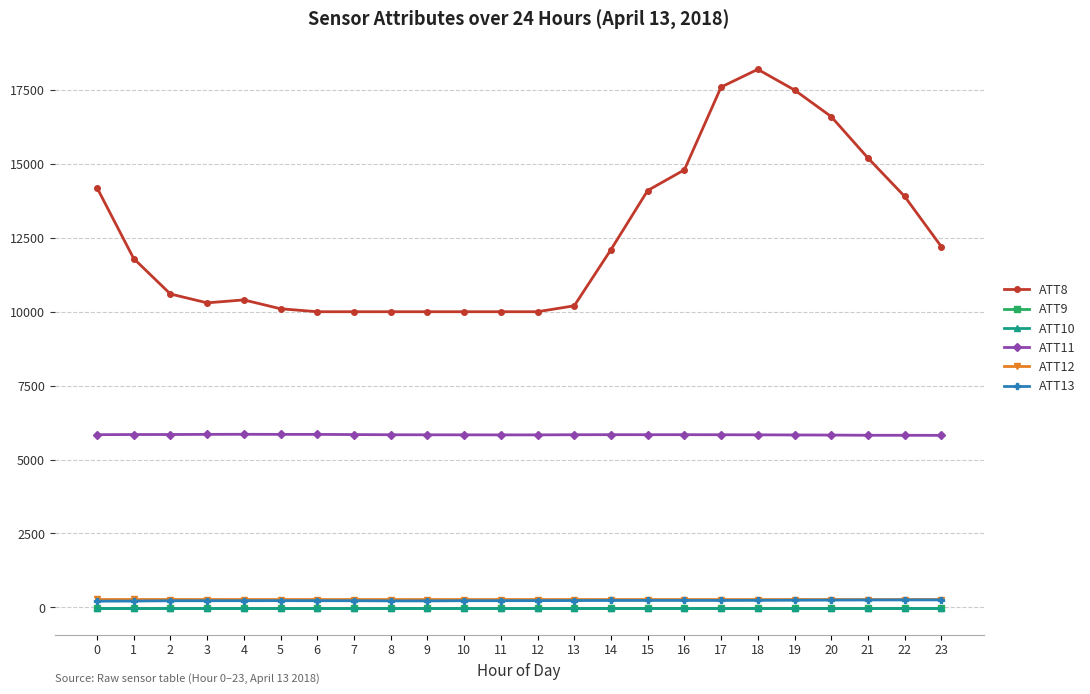

Is the value of ATT10 at 18 greater than the value of ATT8 at 2?

No